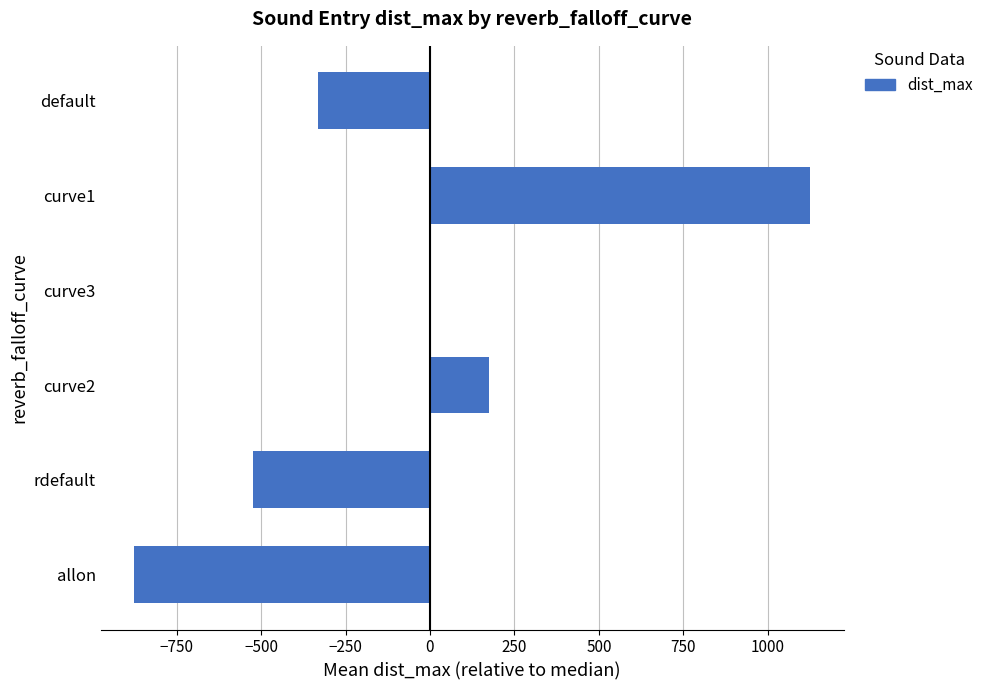

Are the bars horizontal?

Yes